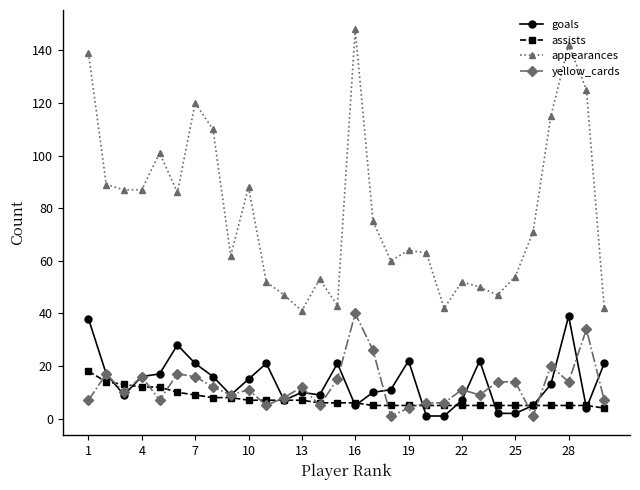

True or false: assists and goals intersect in this chart.

True